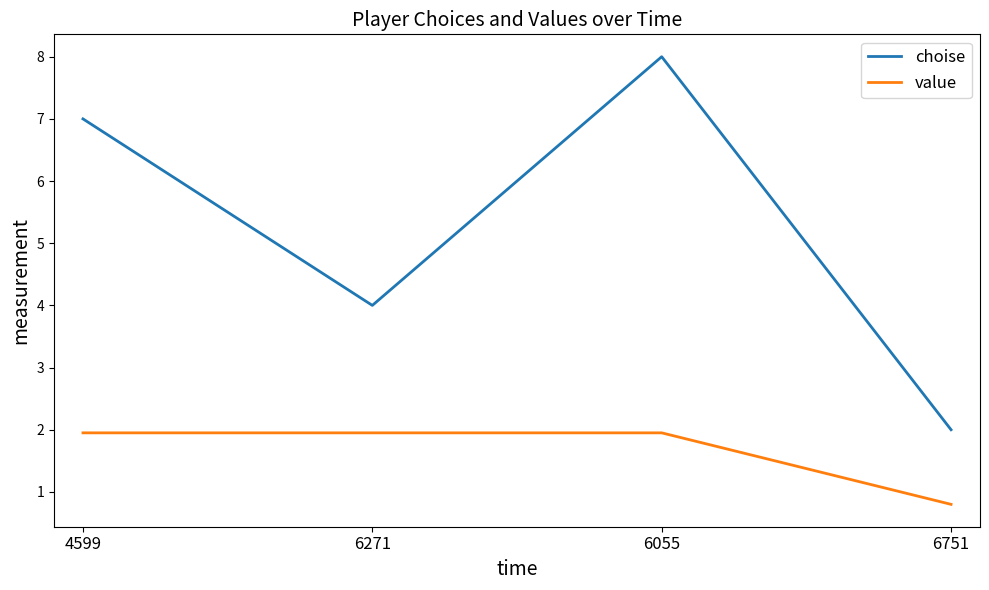

The choise series shows 7.0 at 4599. True or false?

True